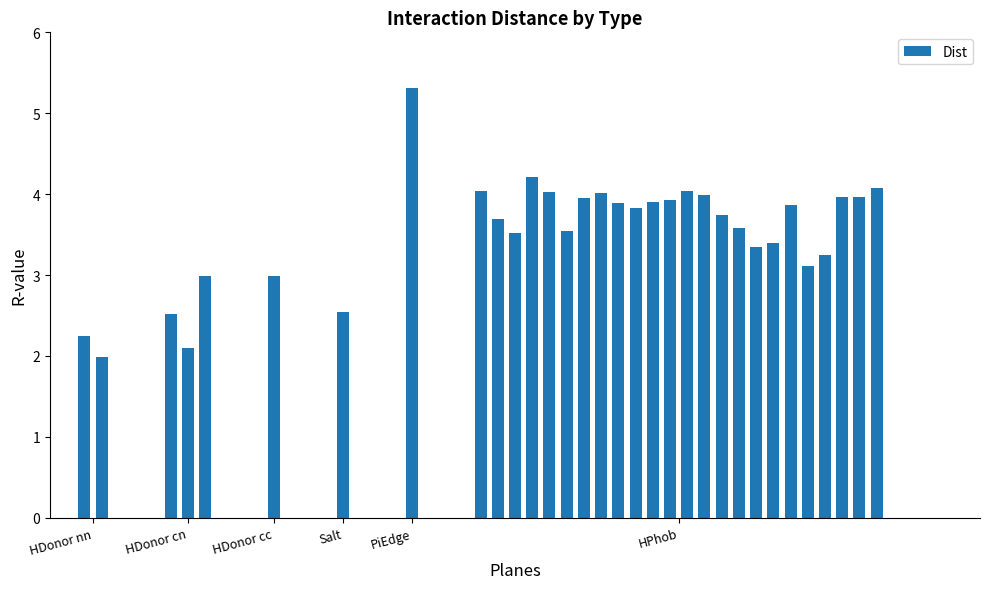

Are the bars grouped side by side (vs. stacked)?

No